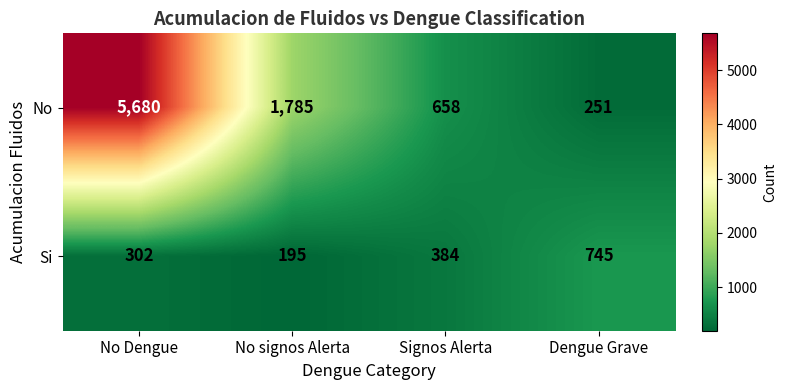

Reading left to right, extract all data points from this chart.

No: No Dengue=5680	No signos Alerta=1785	Signos Alerta=658	Dengue Grave=251
Si: No Dengue=302	No signos Alerta=195	Signos Alerta=384	Dengue Grave=745